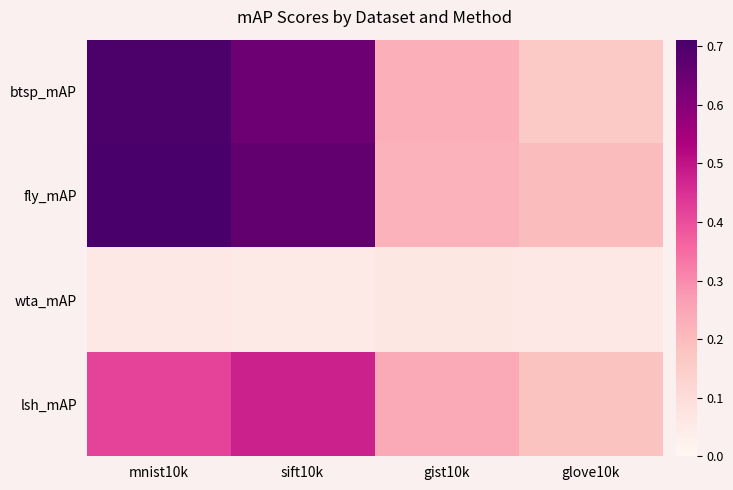

Which label corresponds to the largest value in the chart?

mnist10k